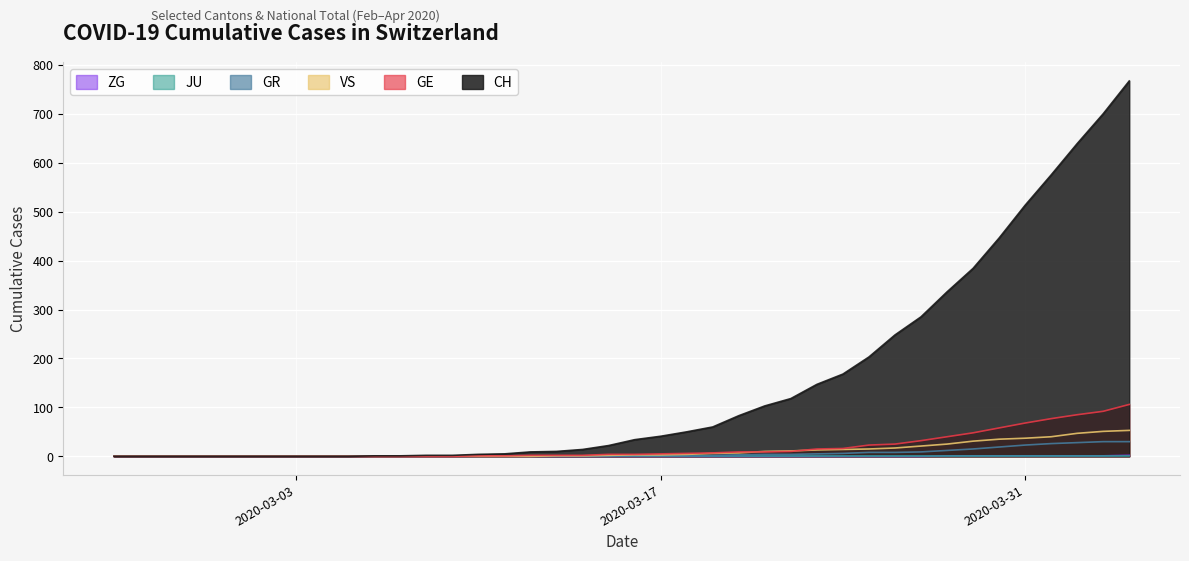

True or false: GE and GR intersect in this chart.

False